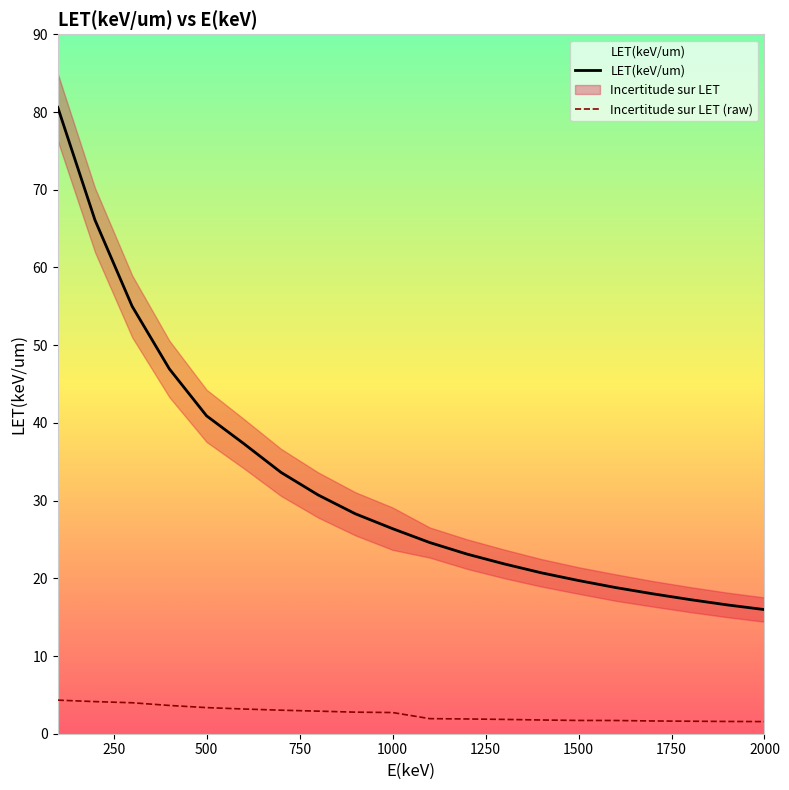

True or false: LET(keV/um) and Incertitude sur LET (raw) intersect in this chart.

False